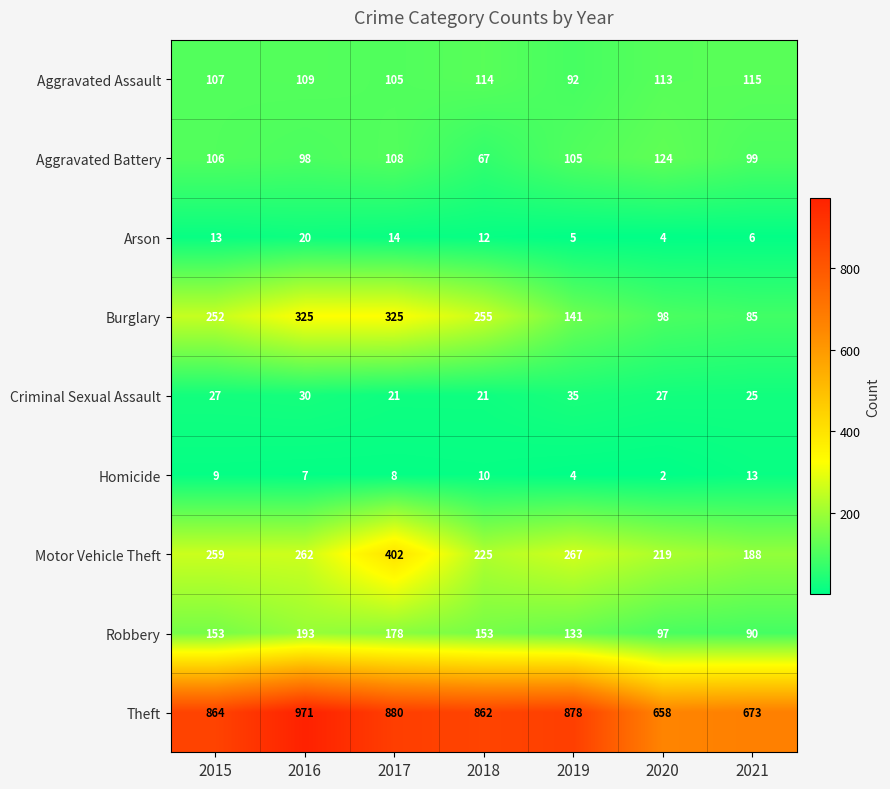

Where does the Homicide series first go above 8?

2015